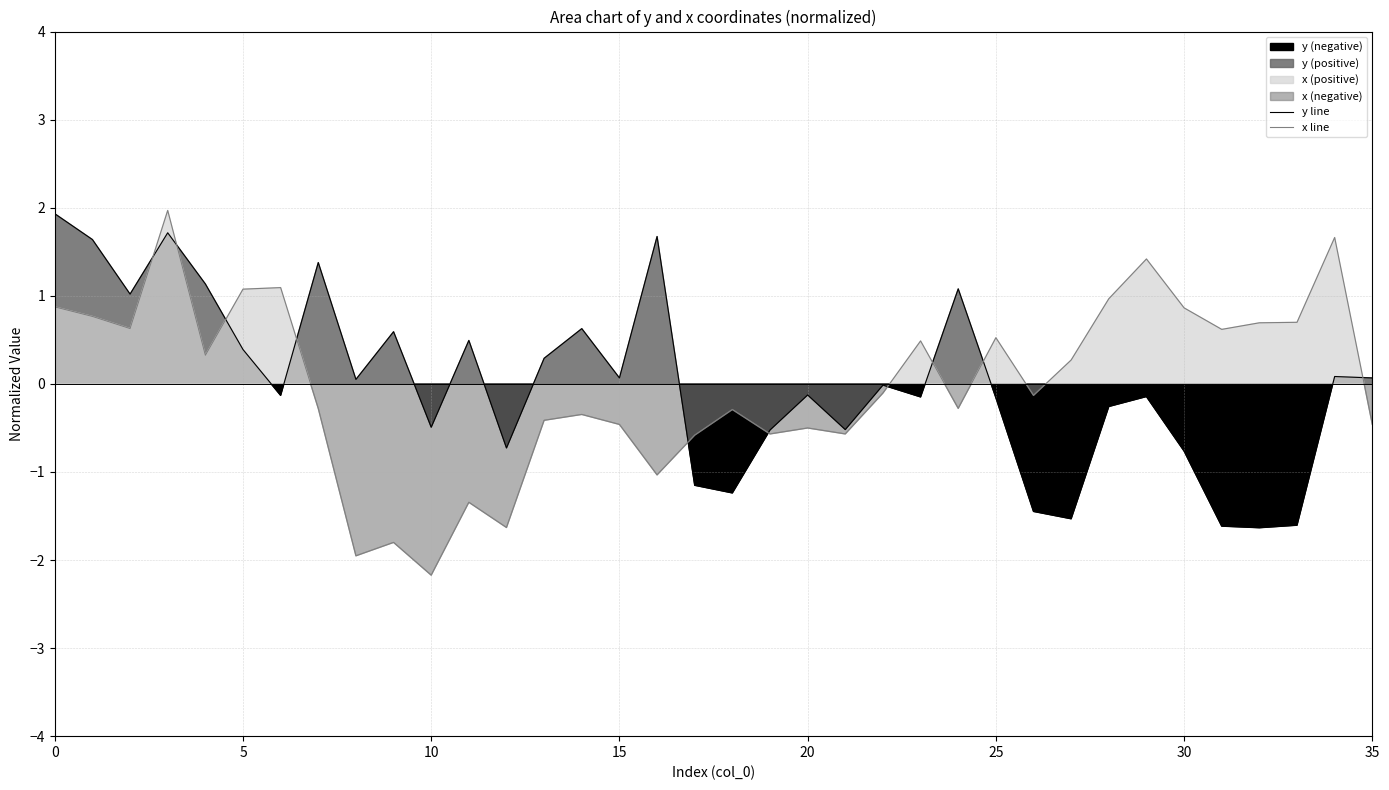

Between 10 and 34, which series saw the biggest shift?

x line